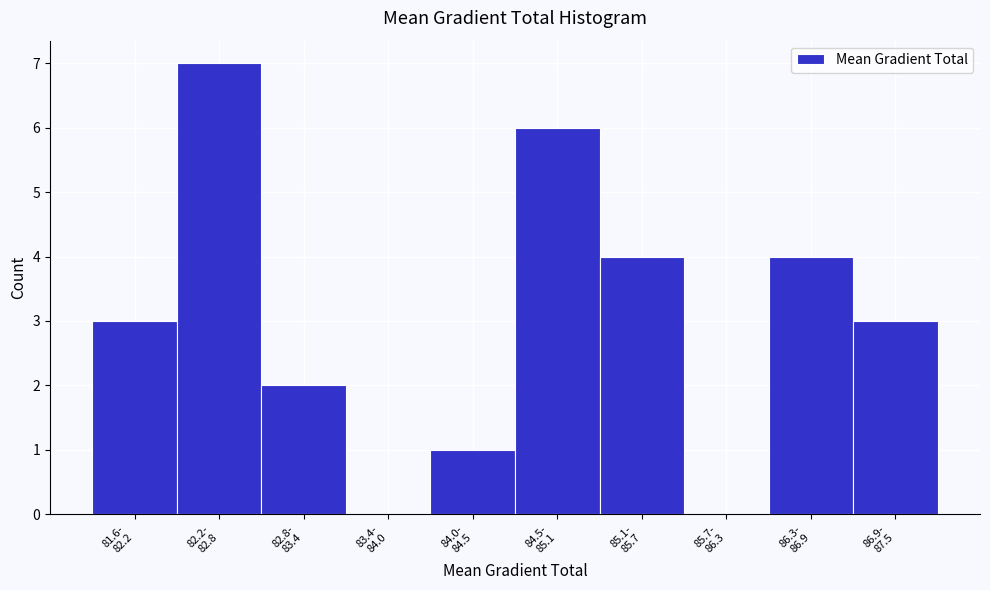

What is the greatest value displayed?

7